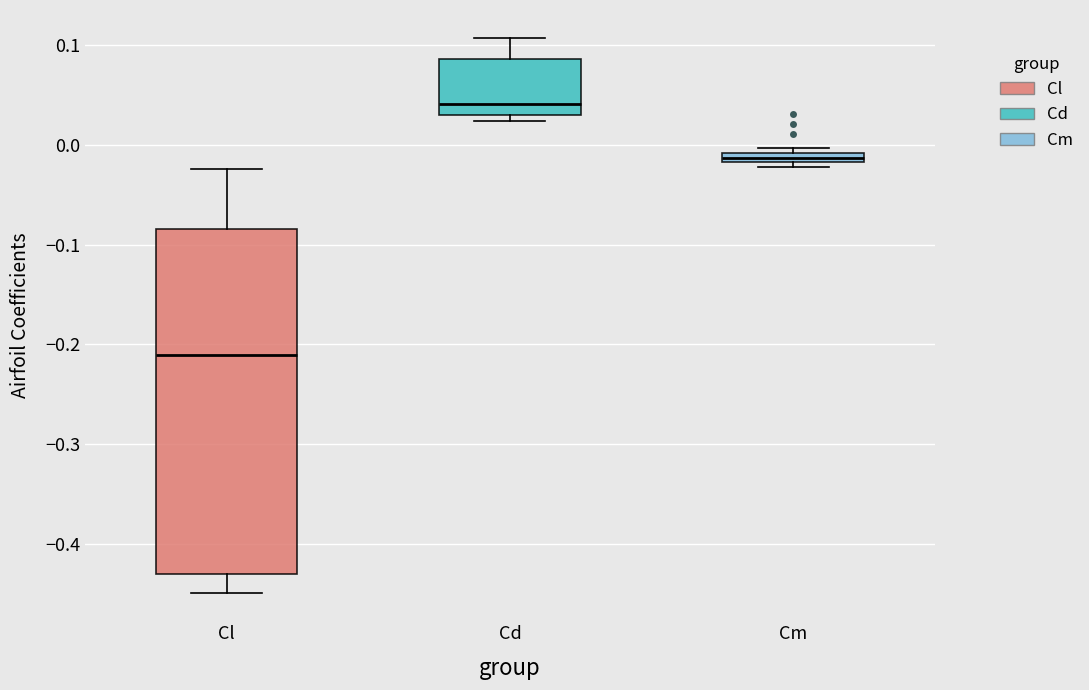

Where is the upper edge of the box for Cm on the y-axis? The values are not printed on the chart, so give them approximately, as read against the axis.

-0.01